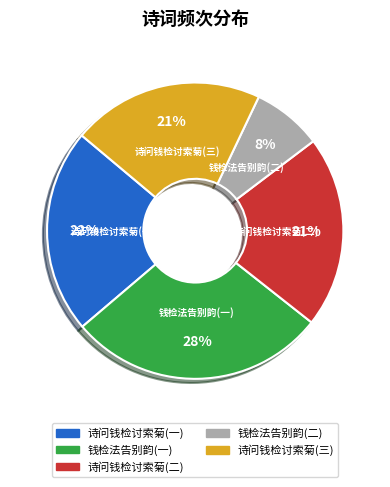

To the nearest percent, what is the average slice percentage?

20%